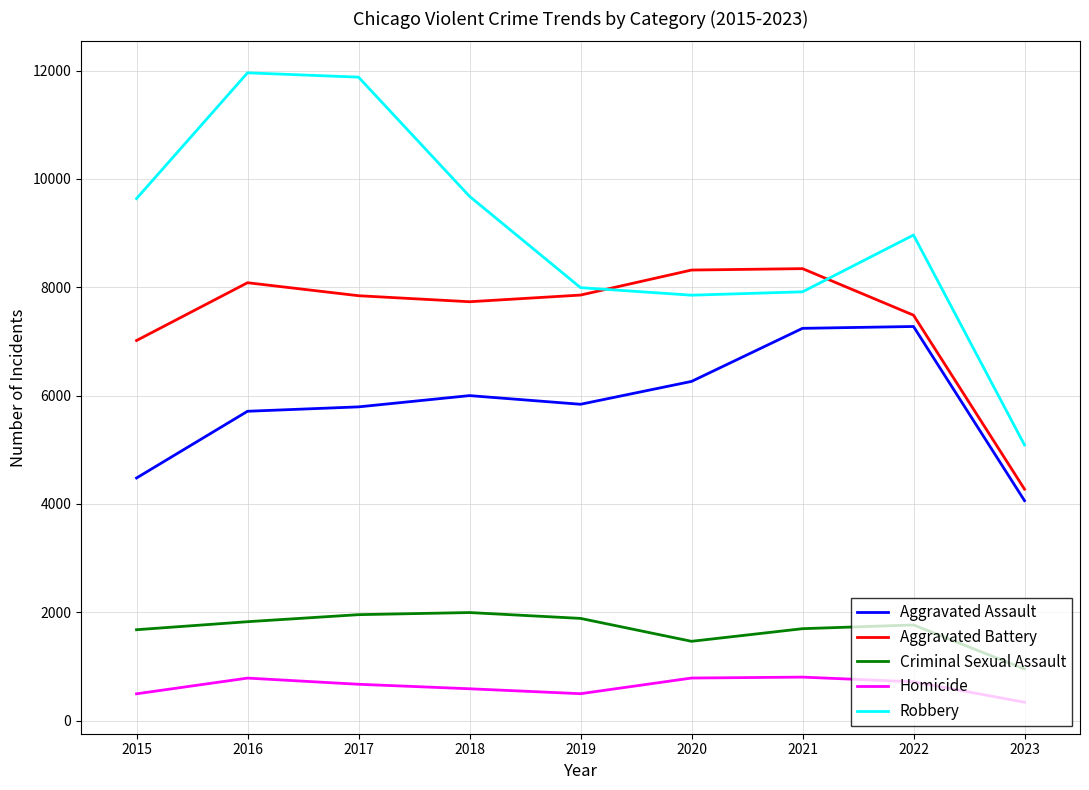

Rank the series by their maximum value, from highest to lowest.

Robbery, Aggravated Battery, Aggravated Assault, Criminal Sexual Assault, Homicide